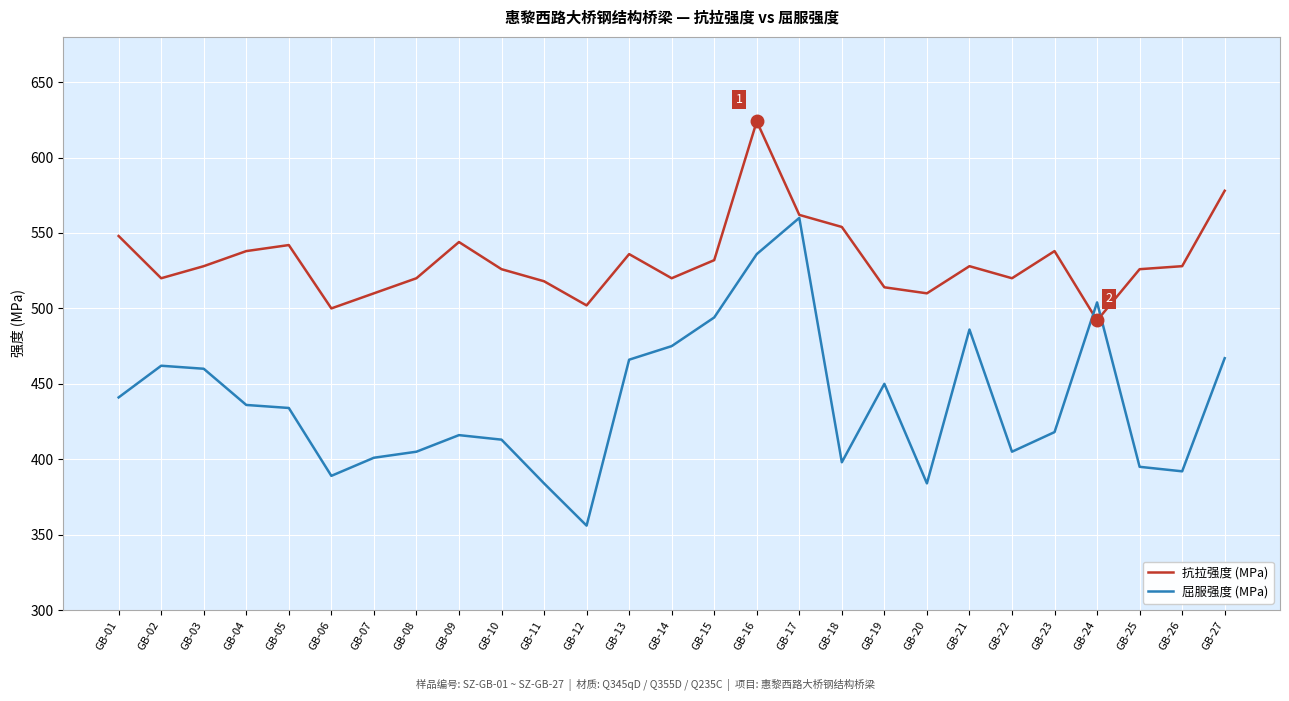

What value does the 屈服强度 (MPa) series have at GB-06?

389